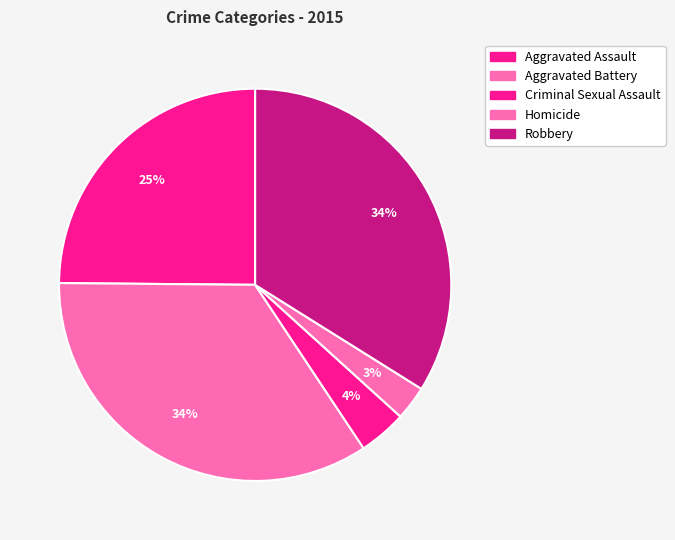

What is the change in value from Aggravated Assault to Aggravated Battery?

+51